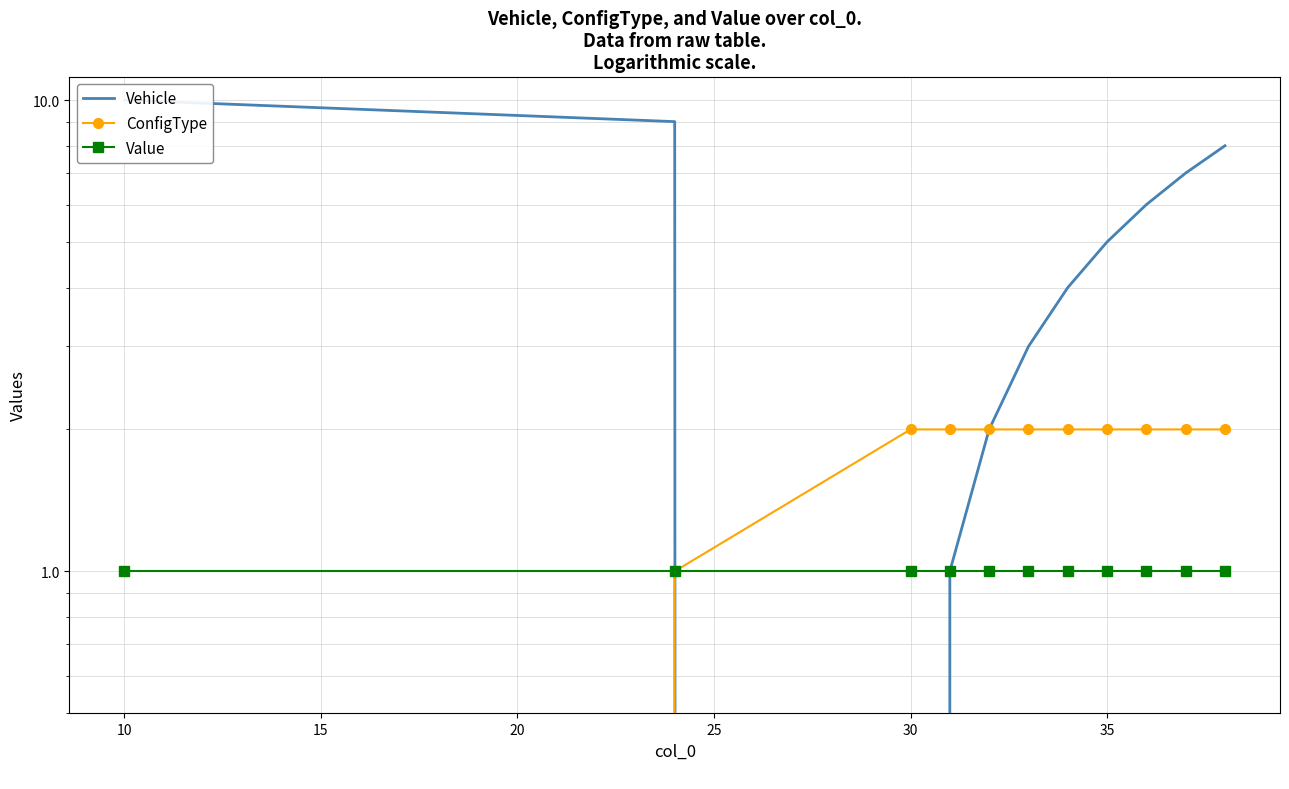

How many lines are shown in the chart?

3